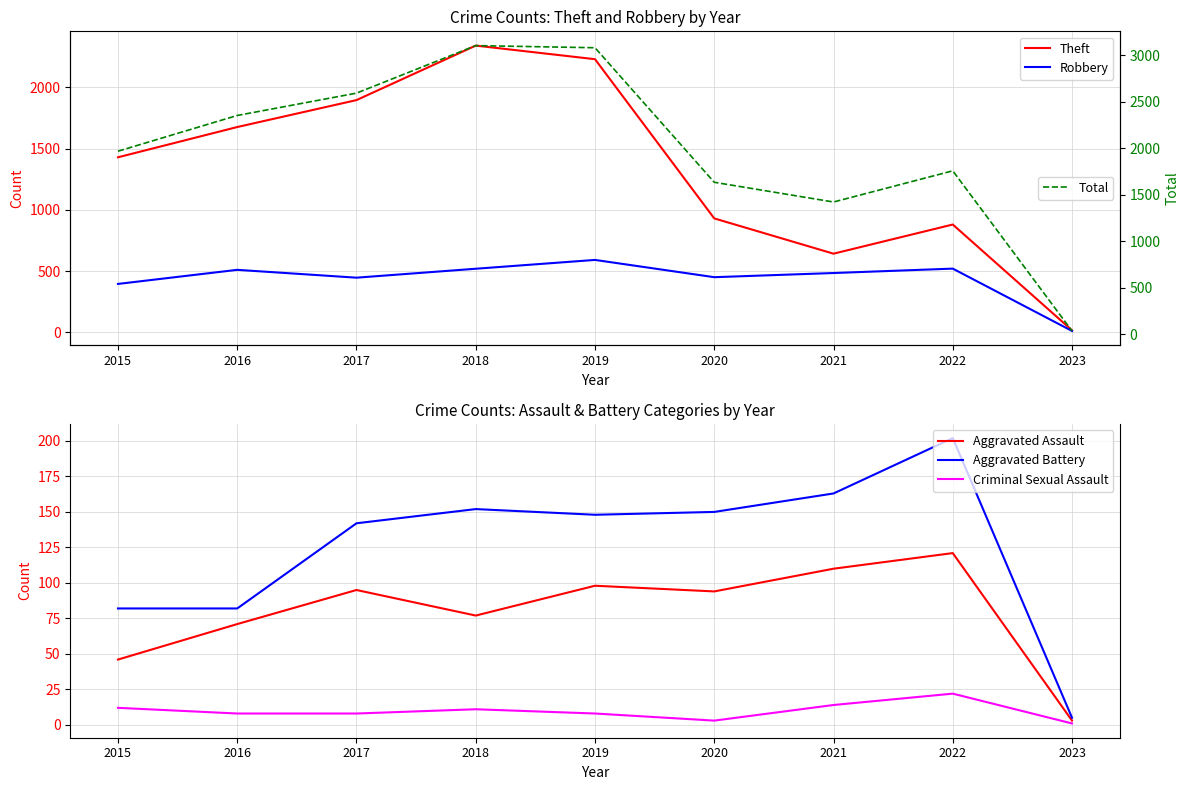

How many interior local peaks does the Robbery series have?

3